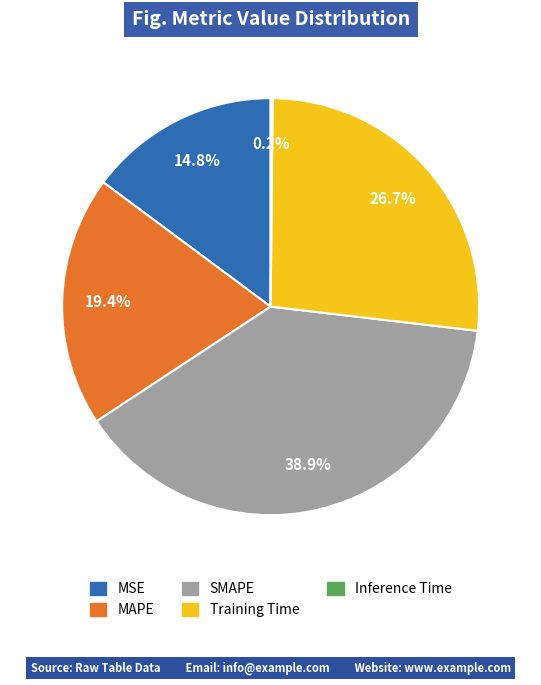

Does any single category account for the majority?

No